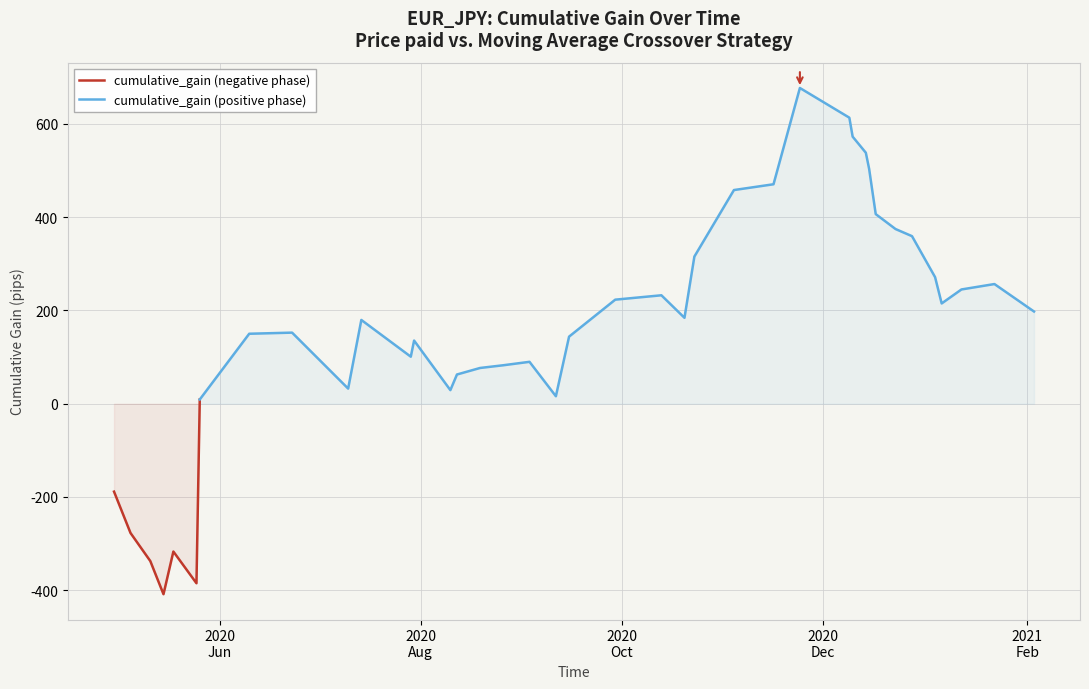

What is the minimum value shown in the chart?

-408.6